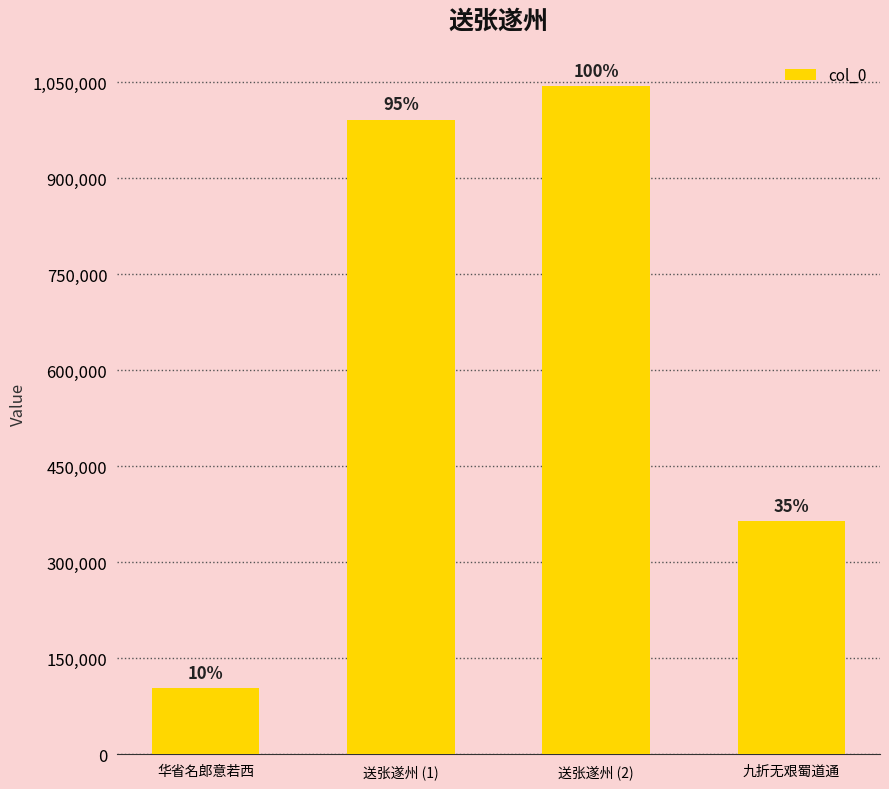

Are the bars horizontal?

No